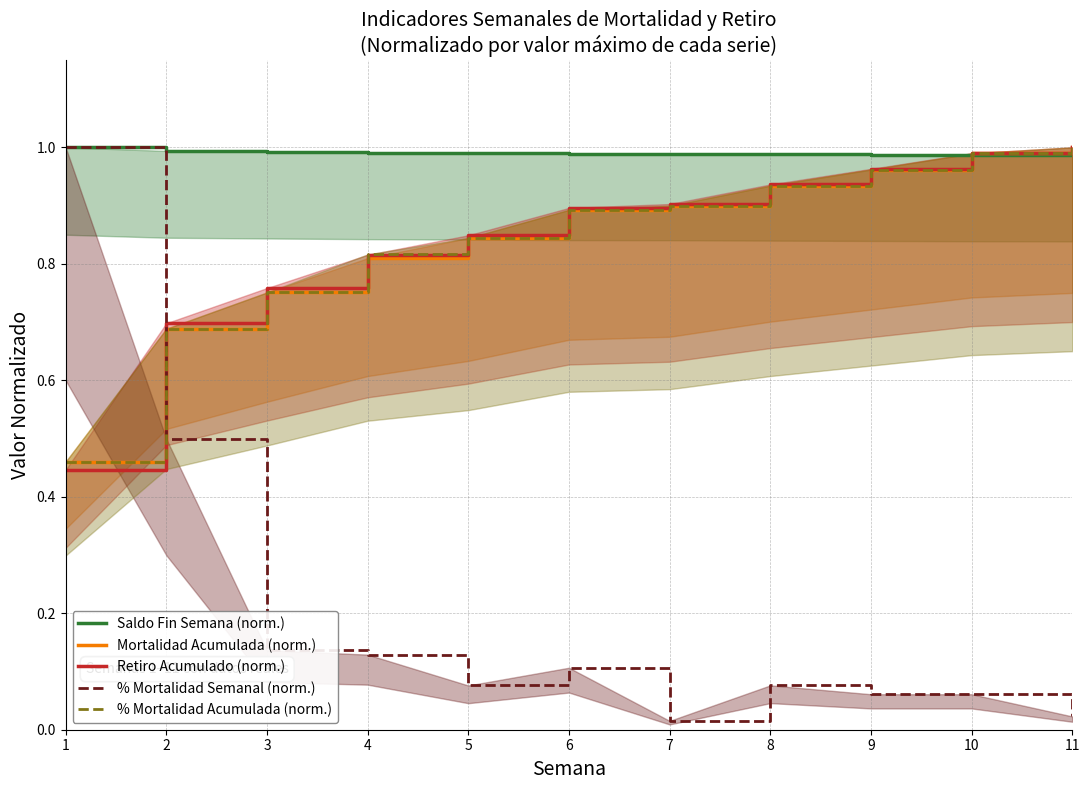

Rank the series by their maximum value, from lowest to highest.

Saldo Fin Semana (norm.), Mortalidad Acumulada (norm.), Retiro Acumulado (norm.), % Mortalidad Semanal (norm.), % Mortalidad Acumulada (norm.)